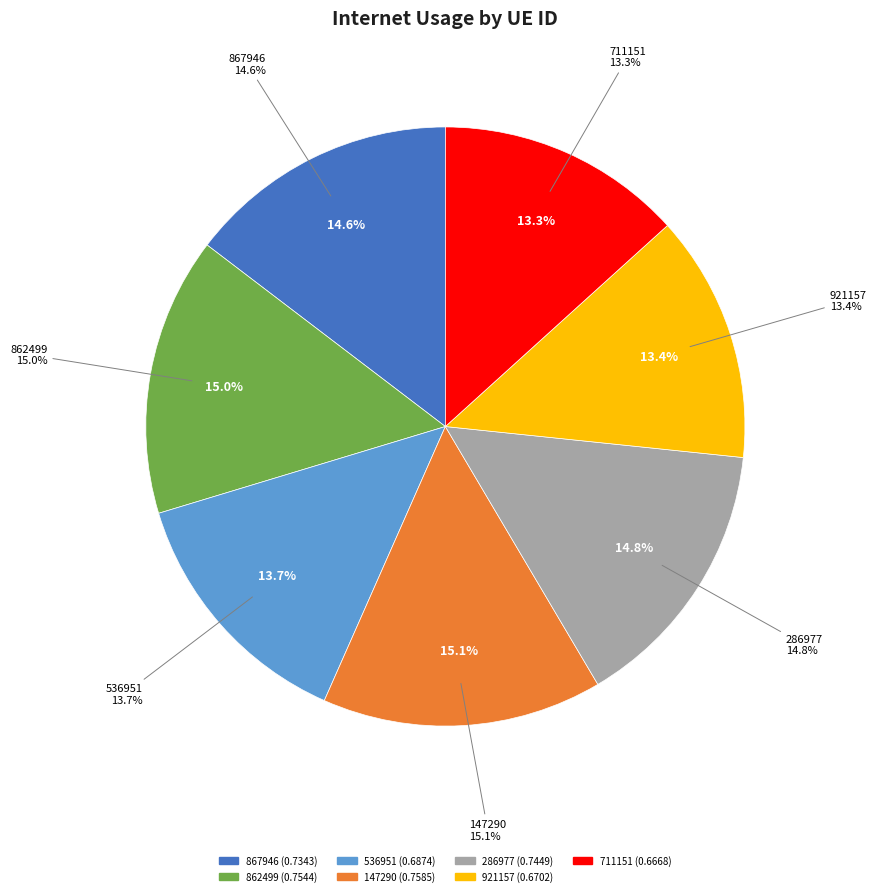

What percentage is the 147290 slice, to the nearest percent?

15%